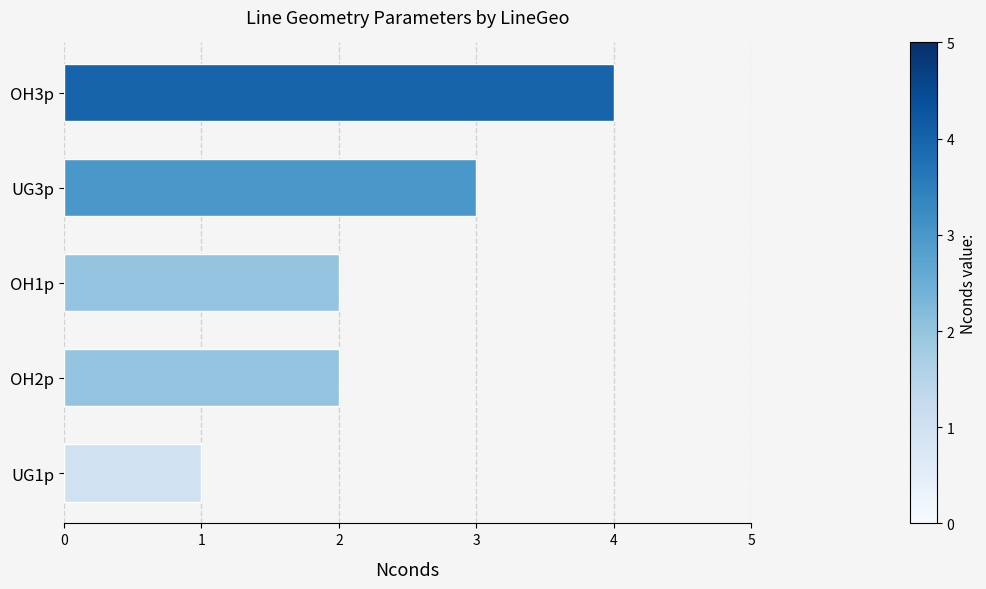

How many values are between 2 and 3?

3